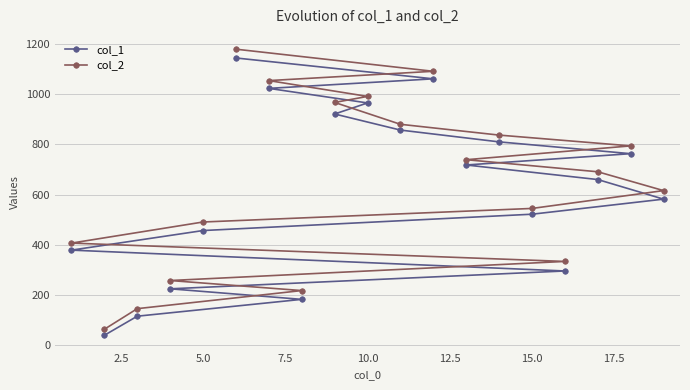

List the series in order of their peak value, lowest first.

col_1, col_2